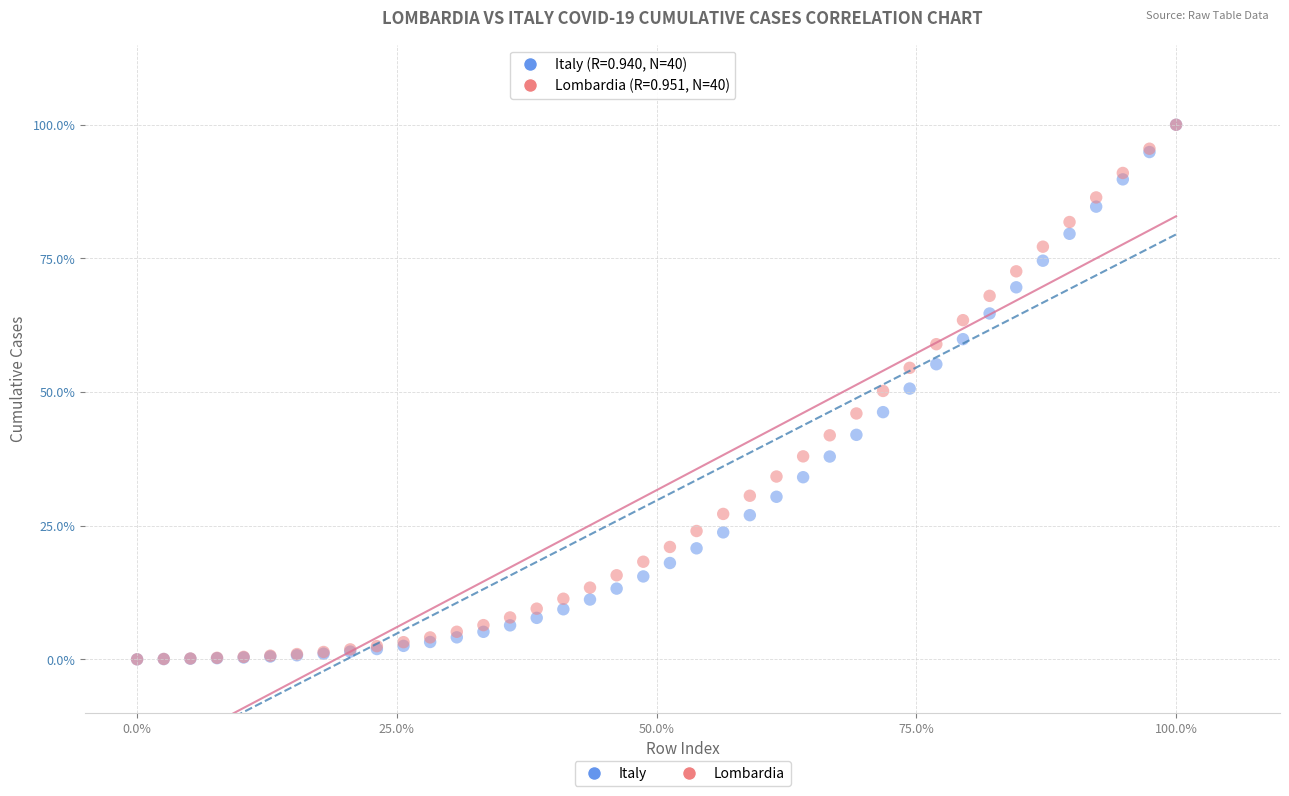

What are all the series names shown in the legend?

Italy, Lombardia